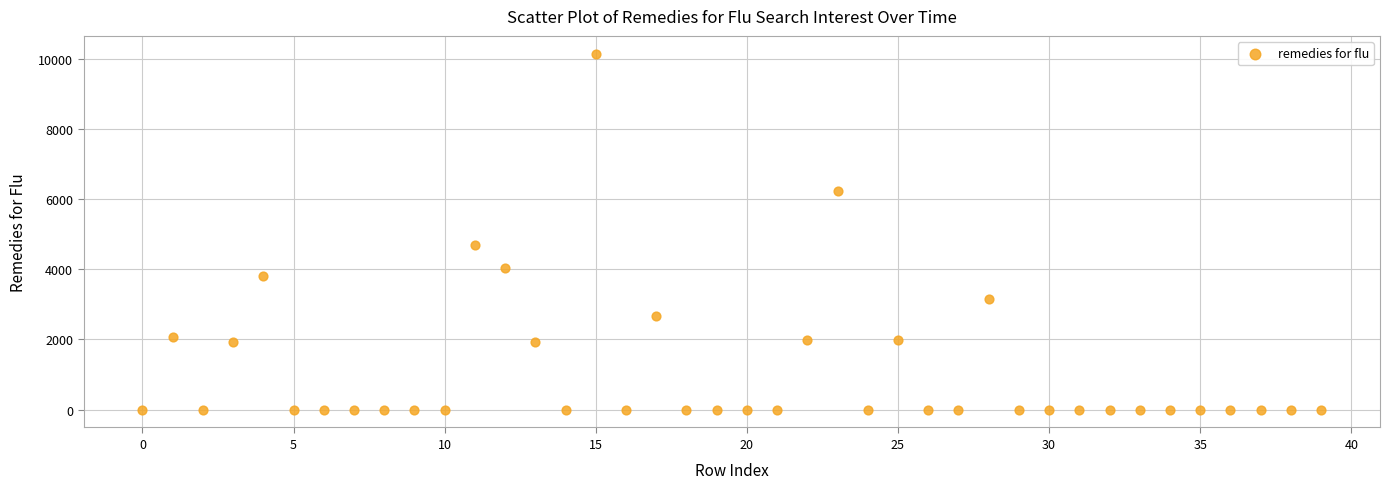

What is the range of Y values (max minus min)?

10141.1